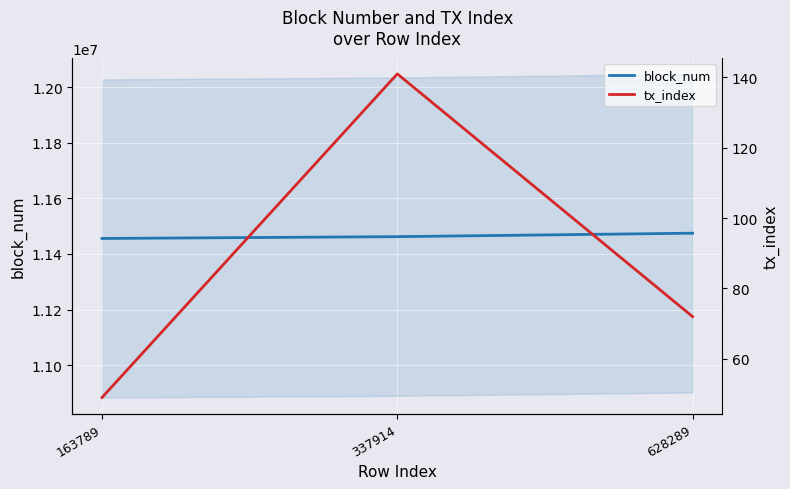

What are all the series names shown in the legend?

block_num, tx_index